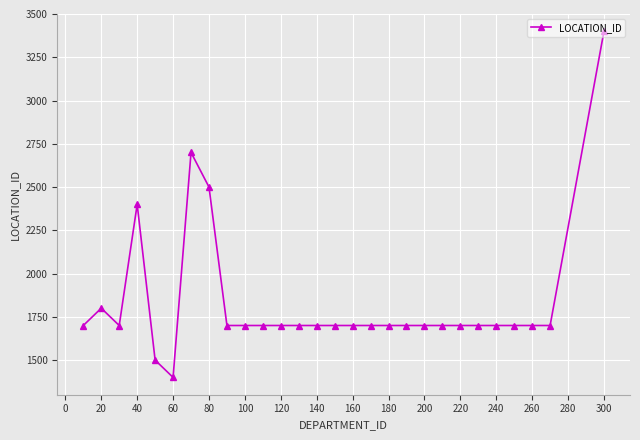

What is the sum of all values?

51400